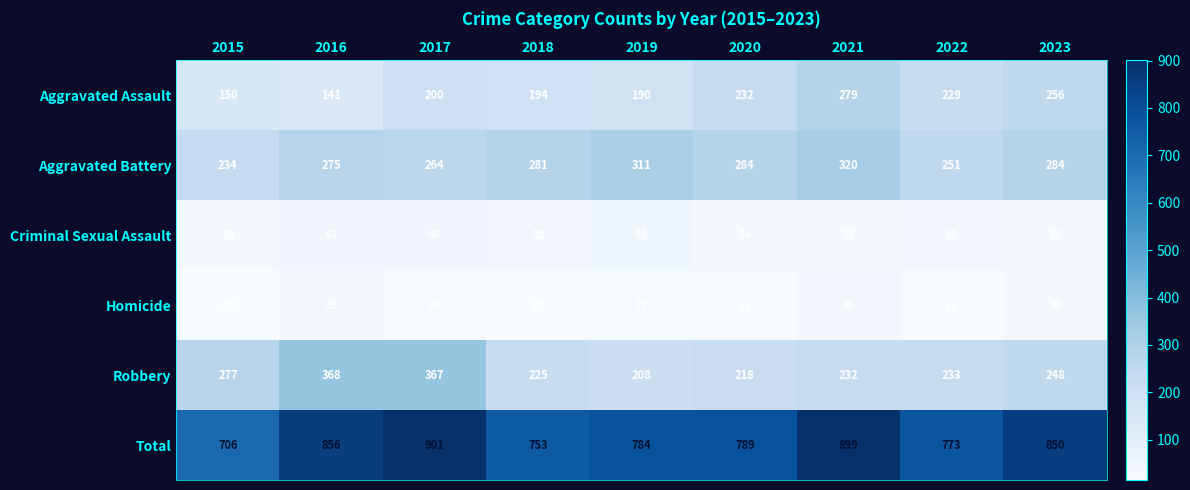

The value of Robbery at 2021 is 232. True or false?

True